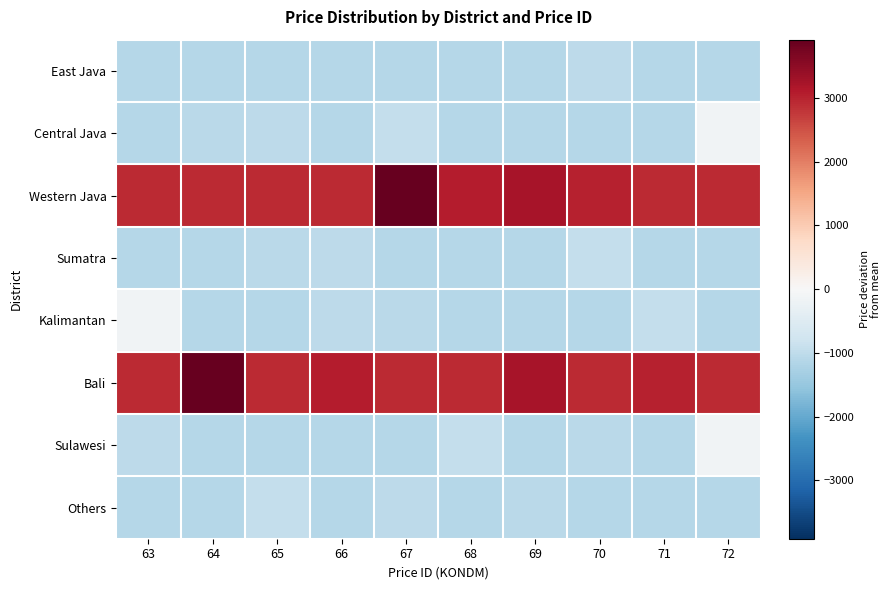

List the series in order of their peak value, highest first.

Western Java, Bali, Central Java, Kalimantan, Sulawesi, Sumatra, Others, East Java